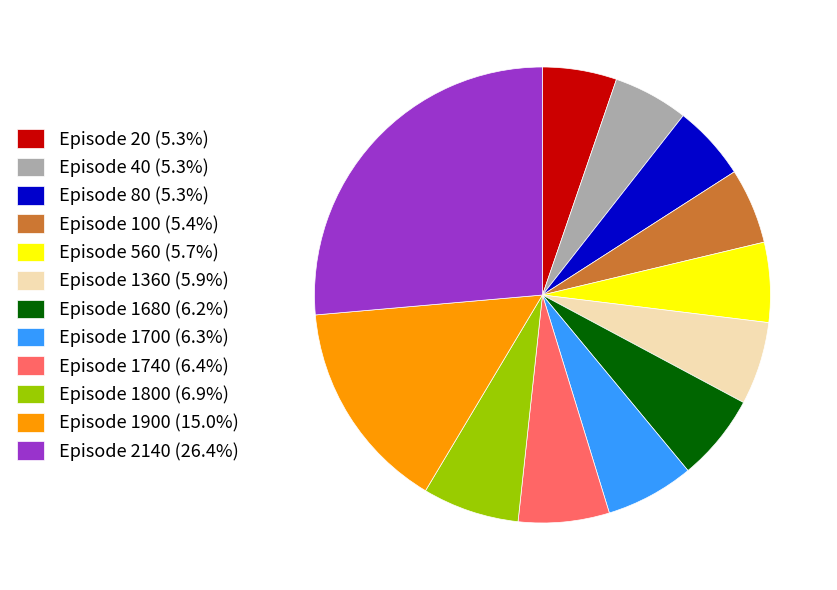

How many segments does this pie chart have?

12